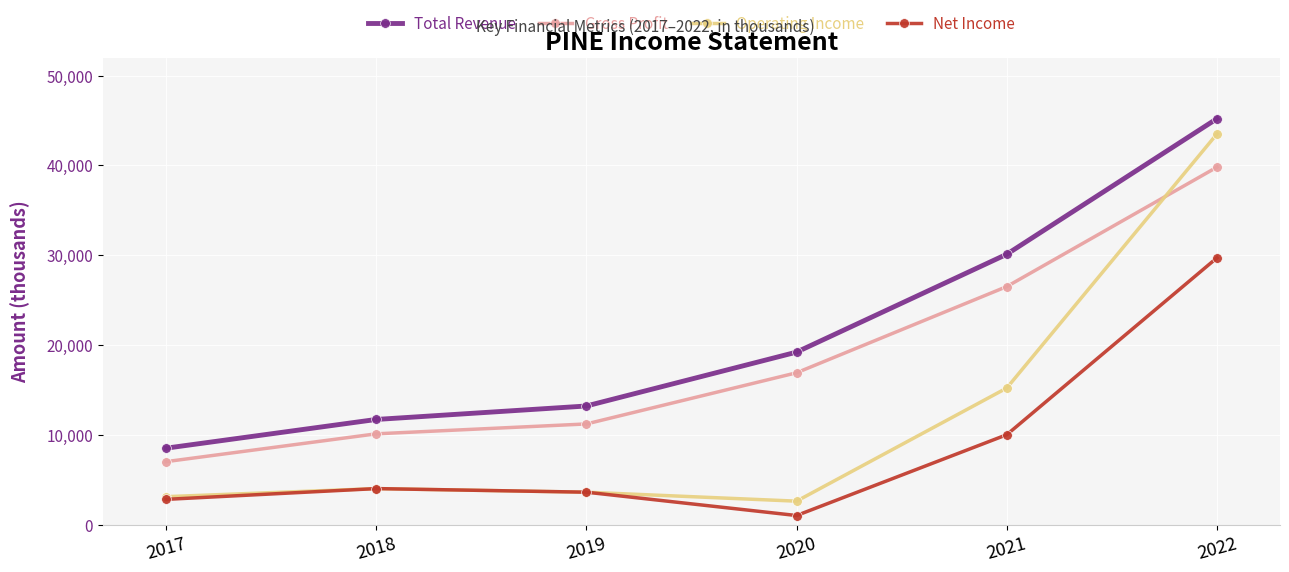

True or false: Net Income has a value of 1468 at 2018.

False